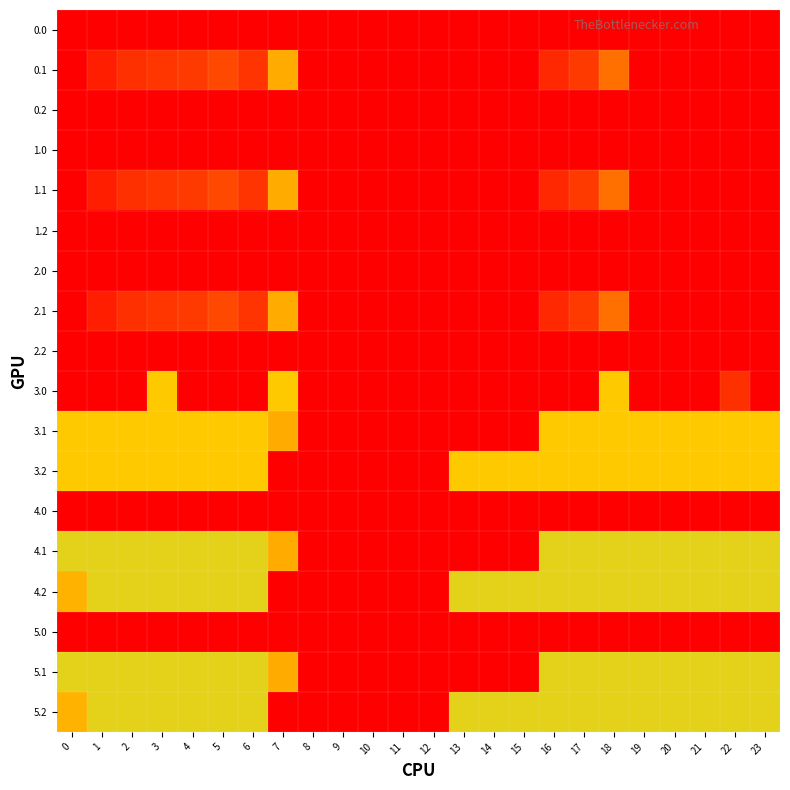

Reading left to right, extract all data points from this chart.

0.0: 0=0.0	1=0.0	2=0.0	3=0.0	4=0.0	5=0.0	6=0.0	7=0.0	8=0.0	9=0.0	10=0.0	11=0.0	12=0.0	13=0.0	14=0.0	15=0.0	16=0.0	17=0.0	18=0.0	19=0.0	20=0.0	21=0.0	22=0.0	23=0.0
0.1: 0=384.6	1=361.1	2=347.9	3=342.7	4=339.6	5=329.5	6=345.2	7=81.6	8=0.0	9=0.0	10=0.0	11=0.0	12=0.0	13=0.0	14=0.0	15=0.0	16=353.7	17=340.1	18=300.2	19=0.0	20=0.0	21=0.0	22=0.0	23=0.0
0.2: 0=0.0	1=0.0	2=0.0	3=0.0	4=0.0	5=0.0	6=0.0	7=0.0	8=0.0	9=0.0	10=0.0	11=0.0	12=0.0	13=0.0	14=0.0	15=0.0	16=0.0	17=0.0	18=0.0	19=0.0	20=0.0	21=0.0	22=0.0	23=0.0
1.0: 0=0.0	1=0.0	2=0.0	3=0.0	4=0.0	5=0.0	6=0.0	7=0.0	8=0.0	9=0.0	10=0.0	11=0.0	12=0.0	13=0.0	14=0.0	15=0.0	16=0.0	17=0.0	18=0.0	19=0.0	20=0.0	21=0.0	22=0.0	23=0.0
1.1: 0=384.6	1=361.1	2=347.9	3=342.7	4=339.6	5=329.5	6=345.2	7=81.6	8=0.0	9=0.0	10=0.0	11=0.0	12=0.0	13=0.0	14=0.0	15=0.0	16=353.7	17=340.1	18=300.2	19=0.0	20=0.0	21=0.0	22=0.0	23=0.0
1.2: 0=0.0	1=0.0	2=0.0	3=0.0	4=0.0	5=0.0	6=0.0	7=0.0	8=0.0	9=0.0	10=0.0	11=0.0	12=0.0	13=0.0	14=0.0	15=0.0	16=0.0	17=0.0	18=0.0	19=0.0	20=0.0	21=0.0	22=0.0	23=0.0
2.0: 0=0.0	1=0.0	2=0.0	3=0.0	4=0.0	5=0.0	6=0.0	7=0.0	8=0.0	9=0.0	10=0.0	11=0.0	12=0.0	13=0.0	14=0.0	15=0.0	16=0.0	17=0.0	18=0.0	19=0.0	20=0.0	21=0.0	22=0.0	23=0.0
2.1: 0=384.6	1=361.1	2=347.9	3=342.7	4=339.6	5=329.5	6=345.2	7=81.6	8=0.0	9=0.0	10=0.0	11=0.0	12=0.0	13=0.0	14=0.0	15=0.0	16=353.7	17=340.1	18=300.2	19=0.0	20=0.0	21=0.0	22=0.0	23=0.0
2.2: 0=0.0	1=0.0	2=0.0	3=0.0	4=0.0	5=0.0	6=0.0	7=0.0	8=0.0	9=0.0	10=0.0	11=0.0	12=0.0	13=0.0	14=0.0	15=0.0	16=0.0	17=0.0	18=0.0	19=0.0	20=0.0	21=0.0	22=0.0	23=0.0
3.0: 0=0.0	1=0.0	2=0.0	3=95.0	4=0.0	5=0.0	6=0.0	7=95.0	8=0.0	9=0.0	10=0.0	11=0.0	12=0.0	13=0.0	14=0.0	15=0.0	16=0.0	17=0.0	18=95.0	19=0.0	20=0.0	21=0.0	22=24.7	23=0.0
3.1: 0=95.0	1=95.0	2=95.0	3=95.0	4=95.0	5=95.0	6=95.0	7=81.6	8=0.0	9=0.0	10=0.0	11=0.0	12=0.0	13=0.0	14=0.0	15=0.0	16=95.0	17=95.0	18=95.0	19=95.0	20=95.0	21=95.0	22=95.0	23=95.0
3.2: 0=95.0	1=95.0	2=95.0	3=95.0	4=95.0	5=95.0	6=95.0	7=0.0	8=0.0	9=0.0	10=0.0	11=0.0	12=0.0	13=95.0	14=95.0	15=95.0	16=95.0	17=95.0	18=95.0	19=95.0	20=95.0	21=95.0	22=95.0	23=95.0
4.0: 0=0.0	1=0.0	2=0.0	3=0.0	4=0.0	5=0.0	6=0.0	7=0.0	8=0.0	9=0.0	10=0.0	11=0.0	12=0.0	13=0.0	14=0.0	15=0.0	16=0.0	17=0.0	18=0.0	19=0.0	20=0.0	21=0.0	22=0.0	23=0.0
4.1: 0=105.0	1=105.0	2=105.0	3=105.0	4=105.0	5=105.0	6=105.0	7=81.6	8=0.0	9=0.0	10=0.0	11=0.0	12=0.0	13=0.0	14=0.0	15=0.0	16=105.0	17=105.0	18=105.0	19=105.0	20=105.0	21=105.0	22=105.0	23=105.0
4.2: 0=85.3	1=105.0	2=105.0	3=105.0	4=105.0	5=105.0	6=105.0	7=0.0	8=0.0	9=0.0	10=0.0	11=0.0	12=0.0	13=104.4	14=105.0	15=105.0	16=105.0	17=105.0	18=105.0	19=105.0	20=105.0	21=105.0	22=105.0	23=105.0
5.0: 0=0.0	1=0.0	2=0.0	3=0.0	4=0.0	5=0.0	6=0.0	7=0.0	8=0.0	9=0.0	10=0.0	11=0.0	12=0.0	13=0.0	14=0.0	15=0.0	16=0.0	17=0.0	18=0.0	19=0.0	20=0.0	21=0.0	22=0.0	23=0.0
5.1: 0=105.0	1=105.0	2=105.0	3=105.0	4=105.0	5=105.0	6=105.0	7=81.6	8=0.0	9=0.0	10=0.0	11=0.0	12=0.0	13=0.0	14=0.0	15=0.0	16=105.0	17=105.0	18=105.0	19=105.0	20=105.0	21=105.0	22=105.0	23=105.0
5.2: 0=85.3	1=105.0	2=105.0	3=105.0	4=105.0	5=105.0	6=105.0	7=0.0	8=0.0	9=0.0	10=0.0	11=0.0	12=0.0	13=104.4	14=105.0	15=105.0	16=105.0	17=105.0	18=105.0	19=105.0	20=105.0	21=105.0	22=105.0	23=105.0